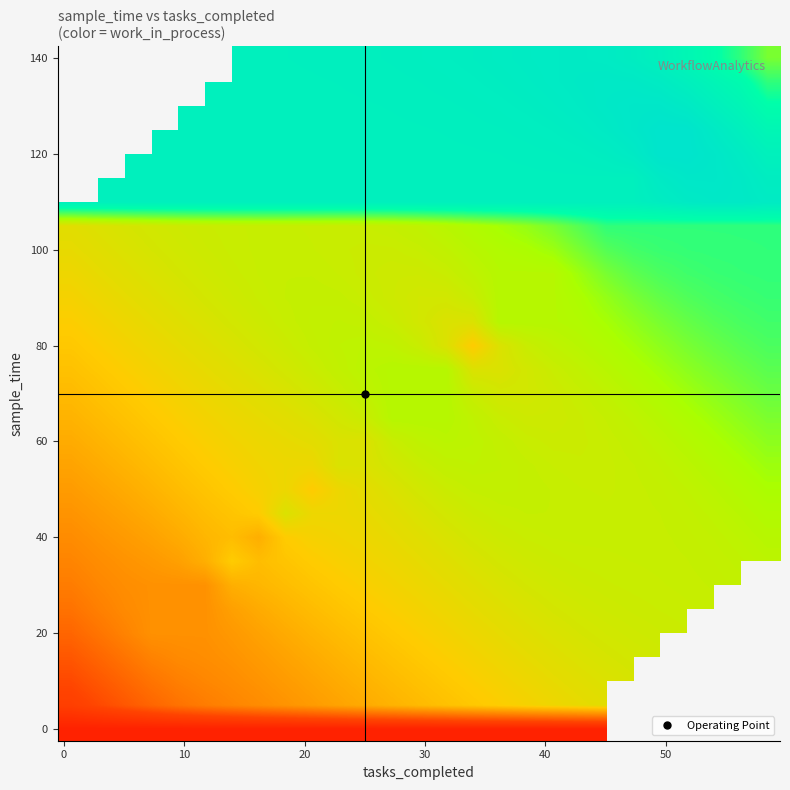

What is the smallest value displayed?

1.0